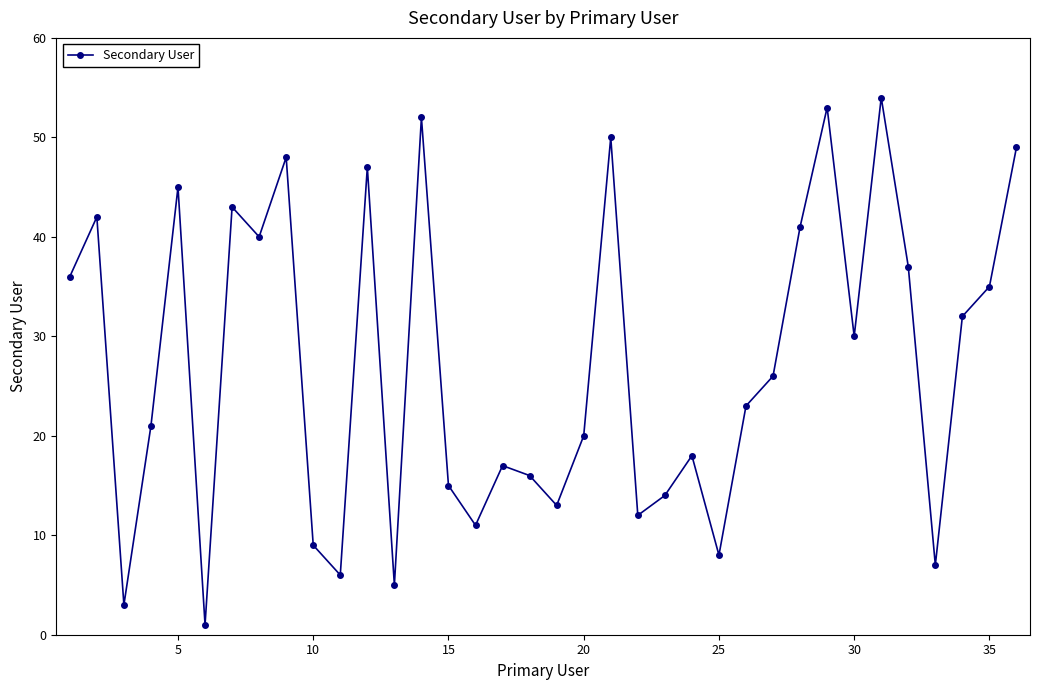

What is the maximum value shown in the chart?

54